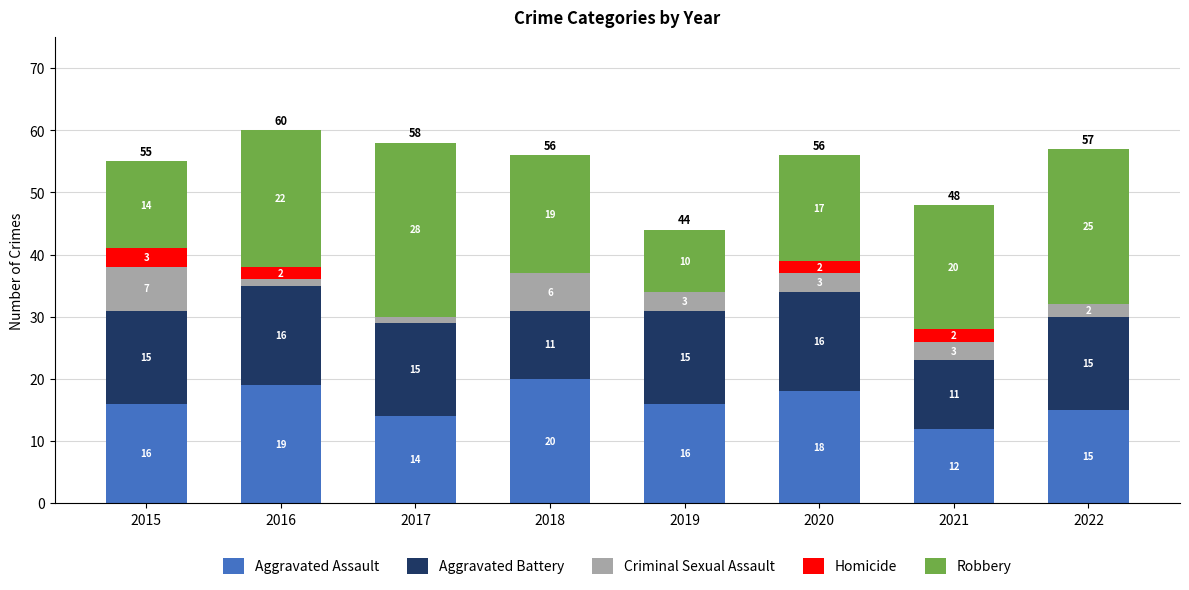

Is it true that Aggravated Assault equals 6 at 2019?

False